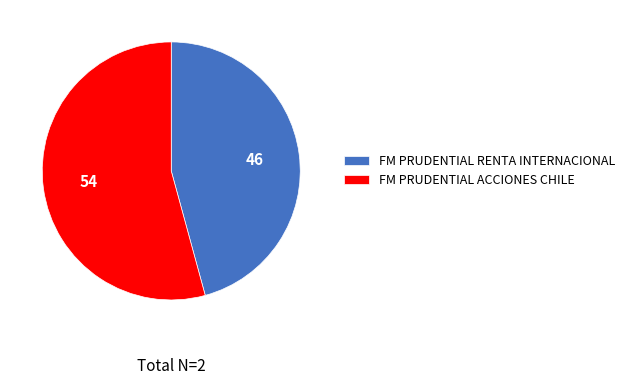

What is the ratio of the value at FM PRUDENTIAL ACCIONES CHILE to the value at FM PRUDENTIAL RENTA INTERNACIONAL?

1.2